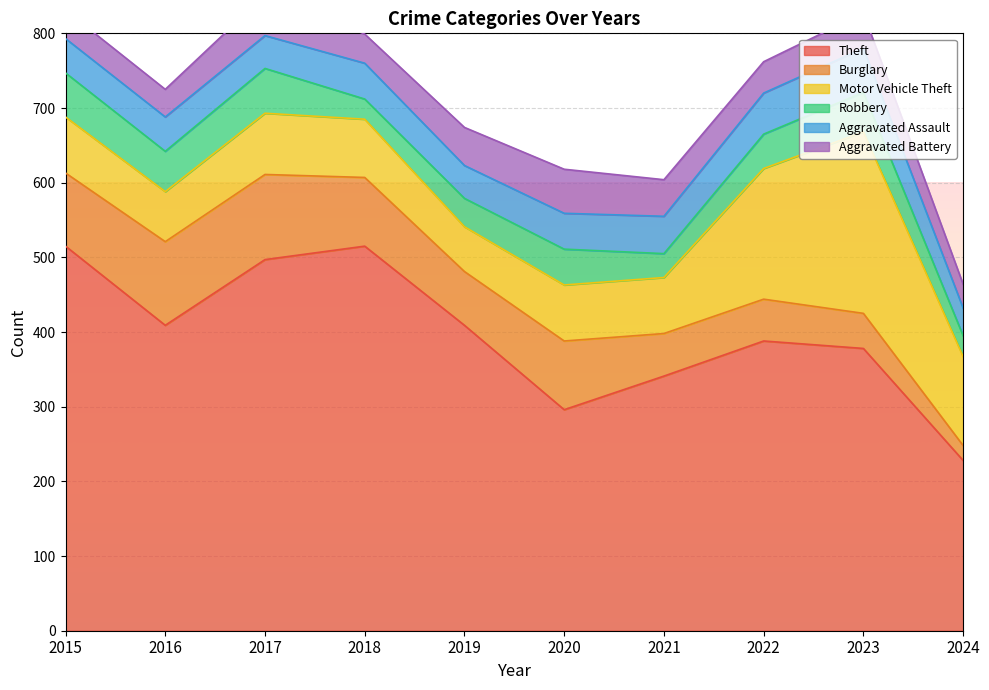

What is the difference between the highest and lowest values at 2024?

208